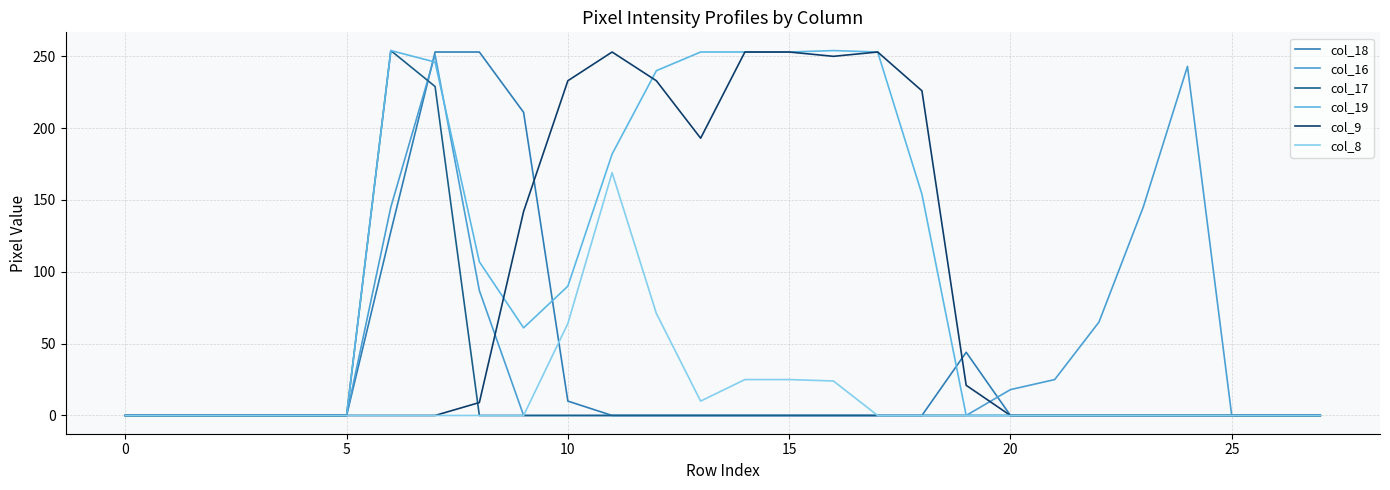

True or false: col_17 and col_8 cross at least once.

False